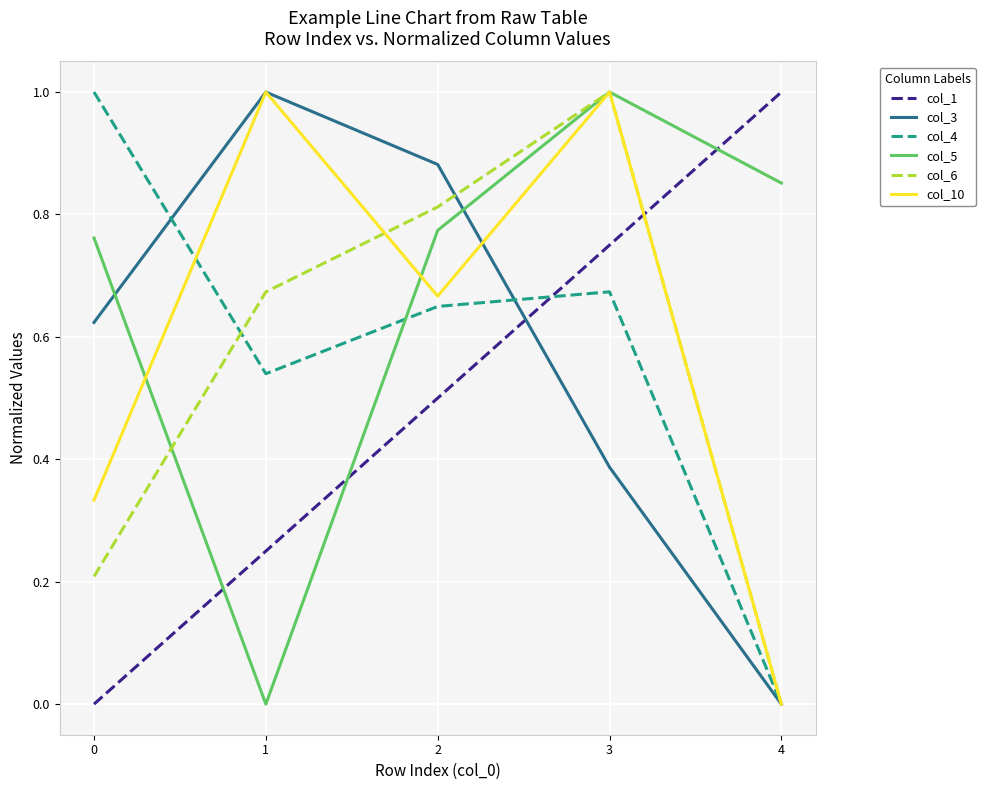

What is the total value across all series at 4?

1.9